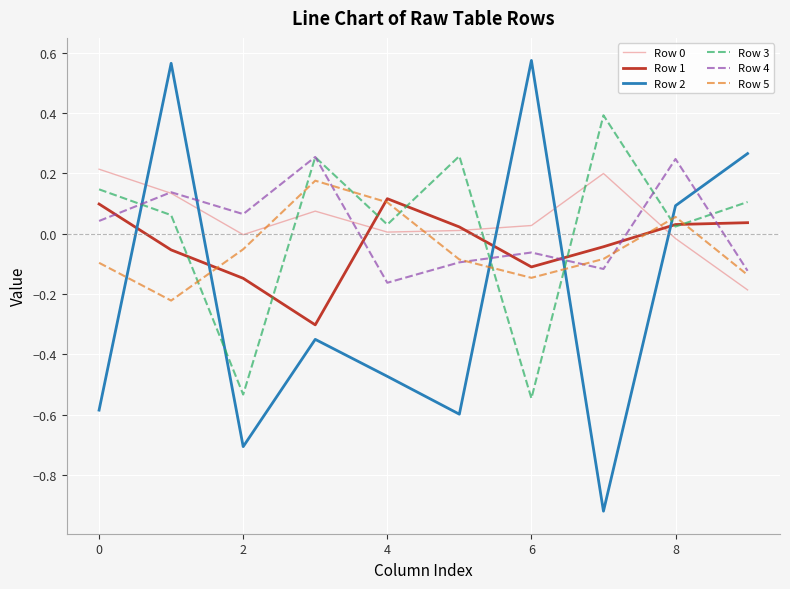

What is the maximum value for Row 3?

0.4